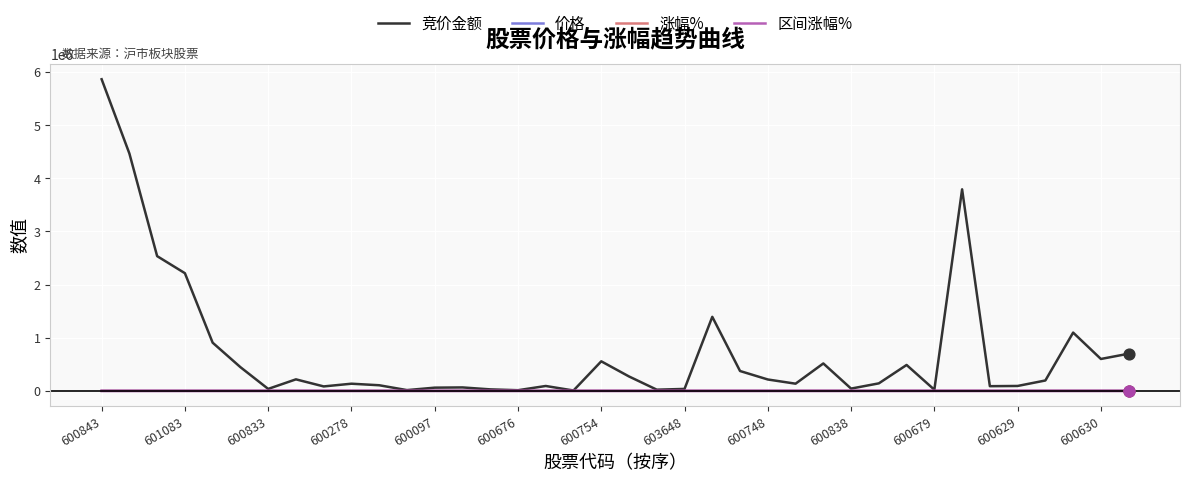

Which series has the largest total across all categories?

竞价金额